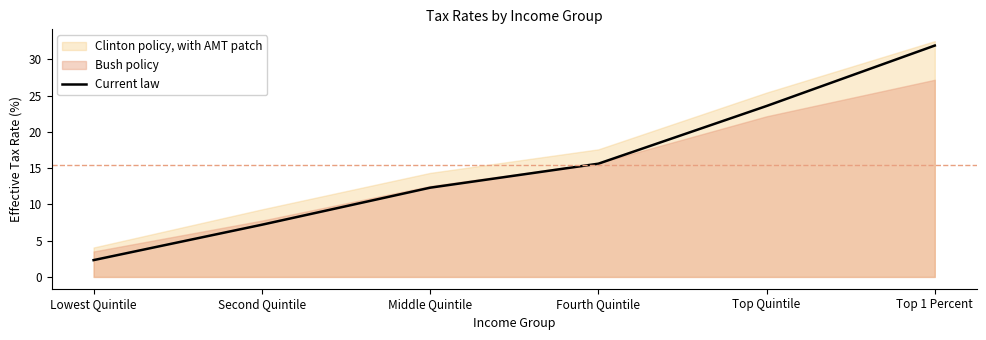

Reading left to right, what are all the values shown in this chart?

Lowest Quintile=2.3	Second Quintile=7.2	Middle Quintile=12.3	Fourth Quintile=15.6	Top Quintile=23.6	Top 1 Percent=31.9